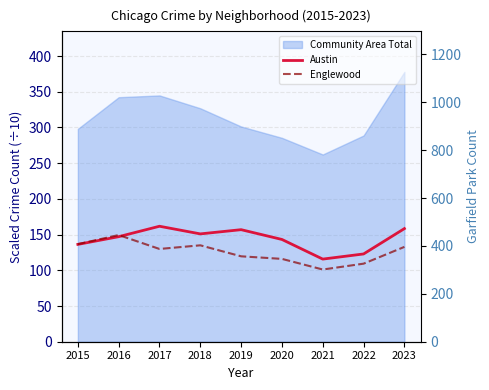

What is the minimum value shown in the chart?

101.1